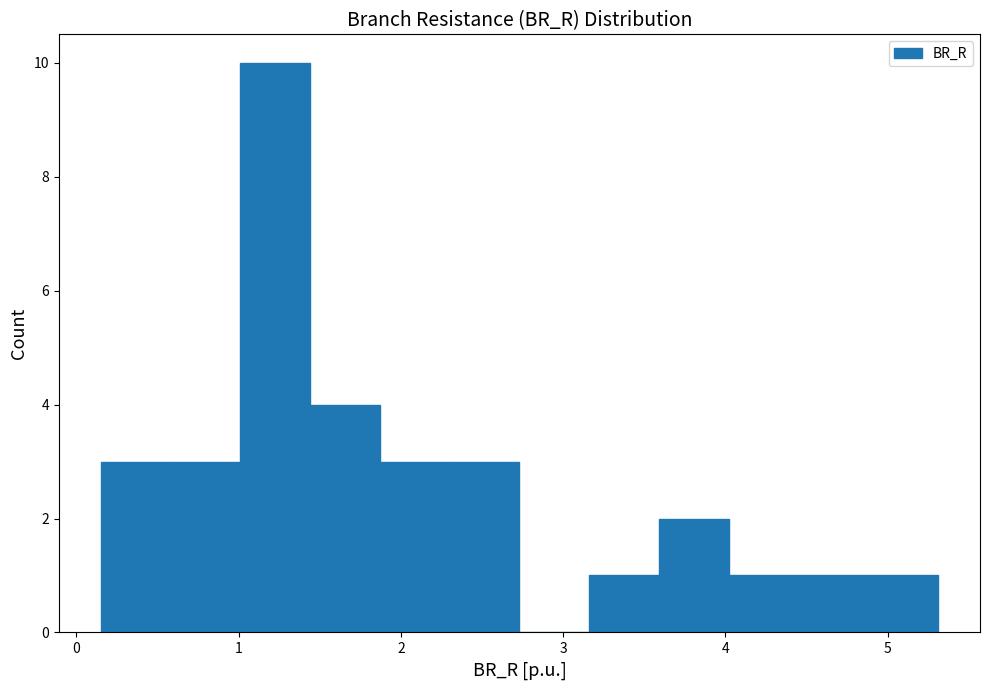

Reading left to right, list every bar in this chart as the range it spans on the x-axis followed by its height. Neither the bar edges nor the heights are printed on the chart, so give them approximately, as read against the axes.

0.1 to 0.6: 3
0.6 to 1.0: 3
1.0 to 1.4: 10
1.4 to 1.9: 4
1.9 to 2.3: 3
2.3 to 2.7: 3
2.7 to 3.2: 0
3.2 to 3.6: 1
3.6 to 4.0: 2
4.0 to 4.5: 1
4.5 to 4.9: 1
4.9 to 5.3: 1